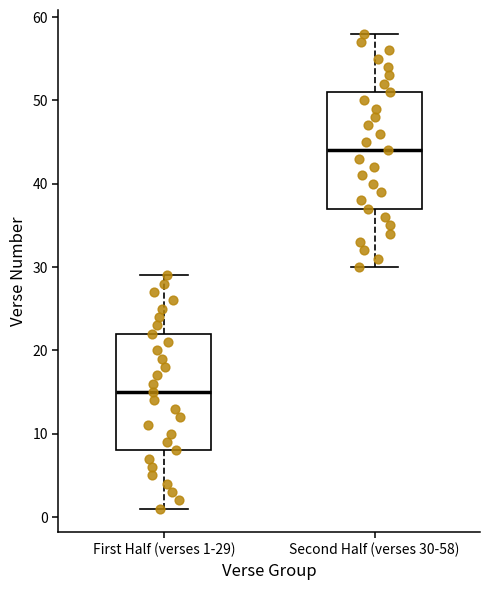

Reading left to right, read every box against the y-axis: the position of its median line, the range the box covers, and the ends of its whiskers. The values are not printed on the chart, so give them approximately, as read against the axis.

First Half (verses 1-29): median 15, box 8 to 22, whiskers 1 to 29
Second Half (verses 30-58): median 44, box 37 to 51, whiskers 30 to 58